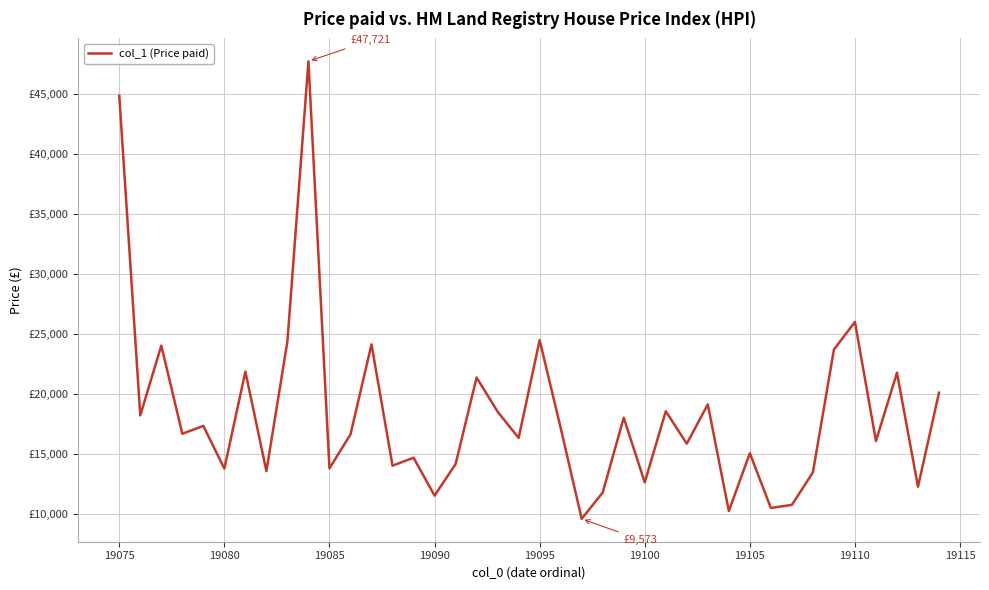

What is the greatest value displayed?

47721.4